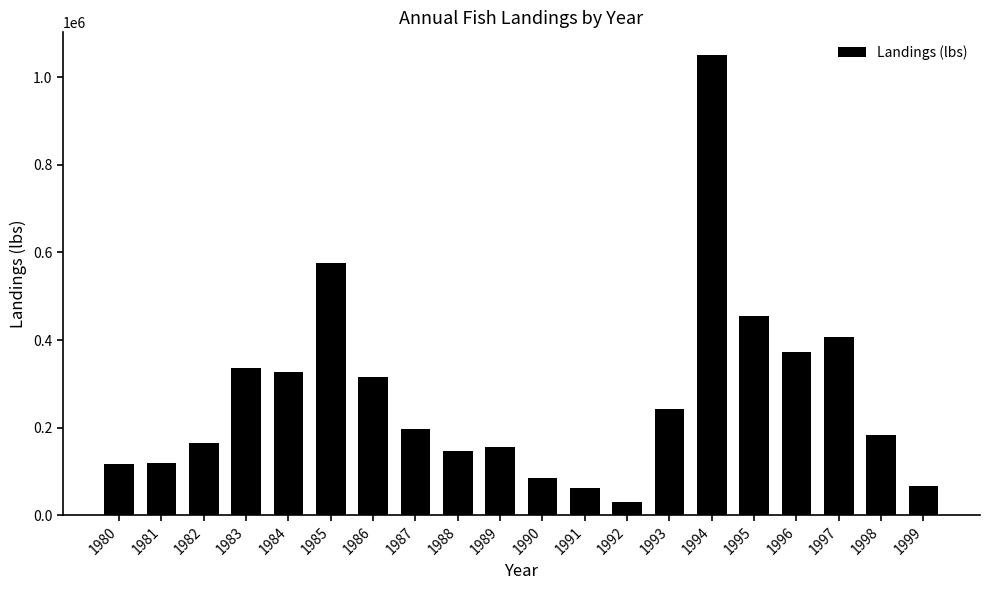

What is the value of the 15th bar from the left?

1050124.3